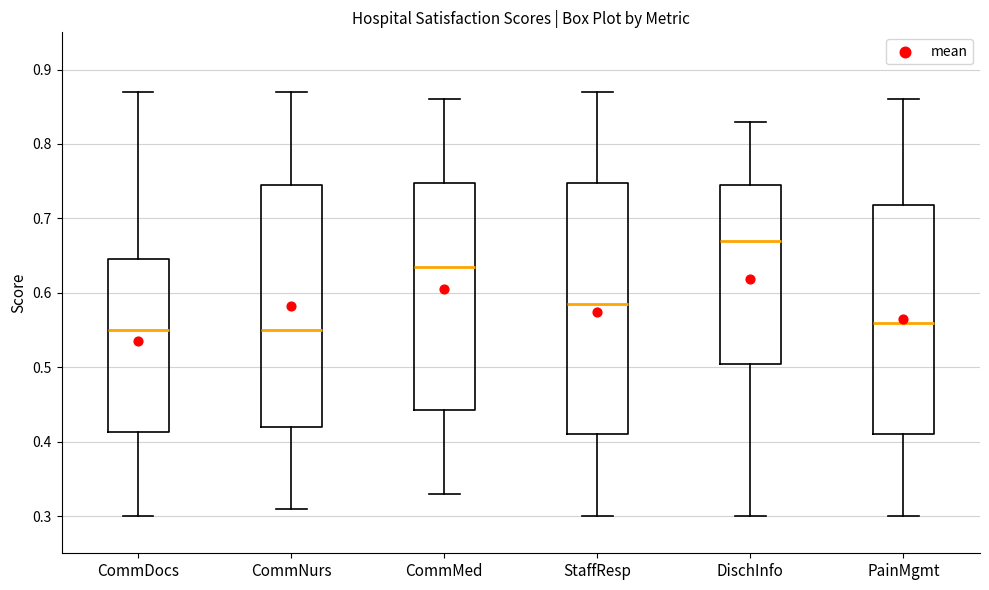

Where does the median line of the box for CommNurs sit on the y-axis? The values are not printed on the chart, so give them approximately, as read against the axis.

0.55